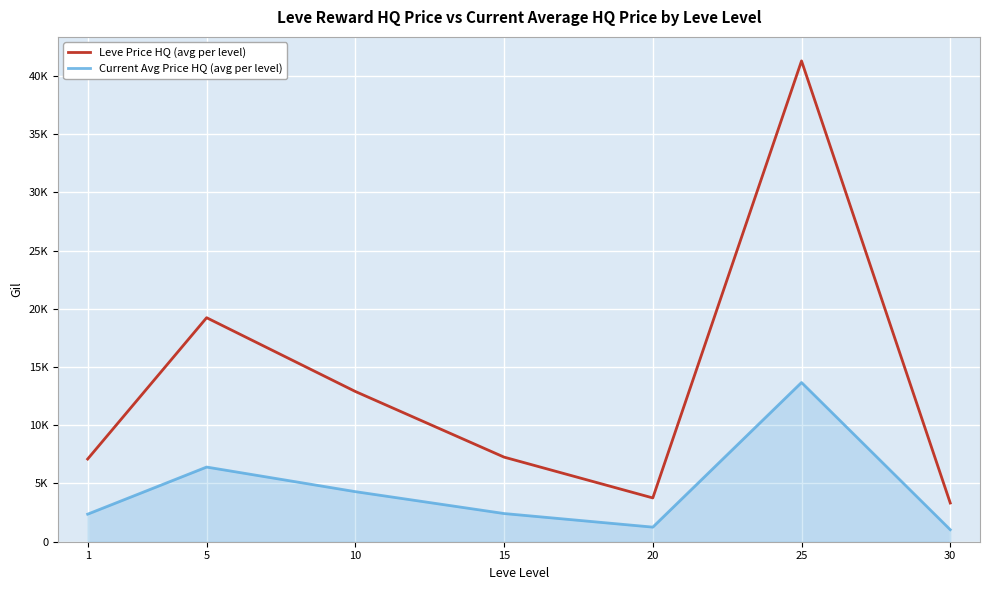

At 1, list the series in order from smallest to largest.

Current Avg Price HQ (avg per level), Leve Price HQ (avg per level)